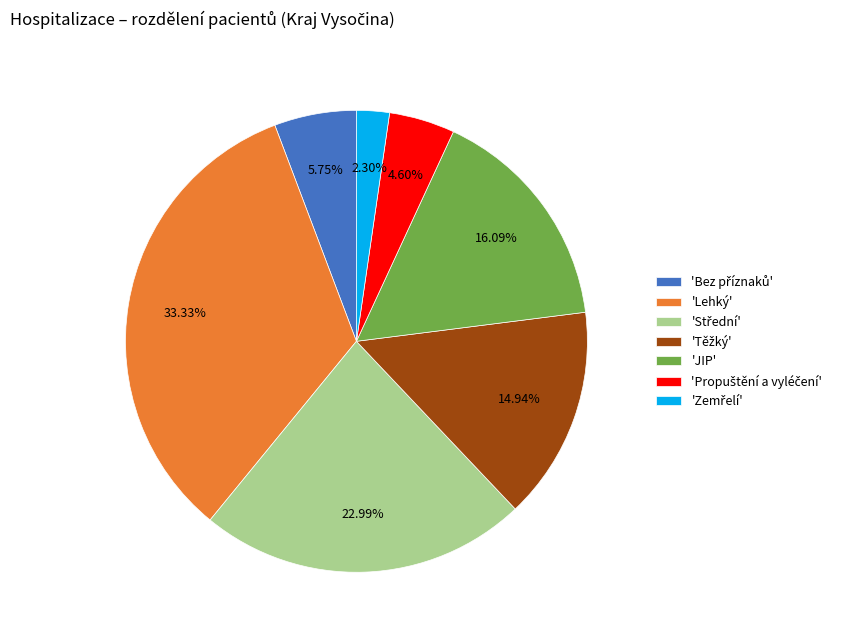

What is the largest slice in the pie chart?

'Lehký'